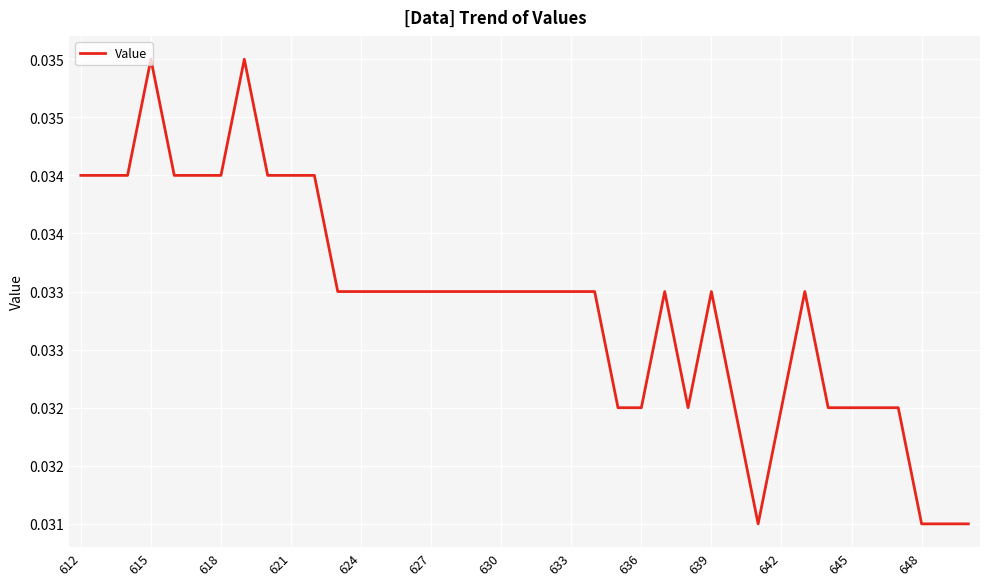

Does the chart display data point markers on the line(s)?

No